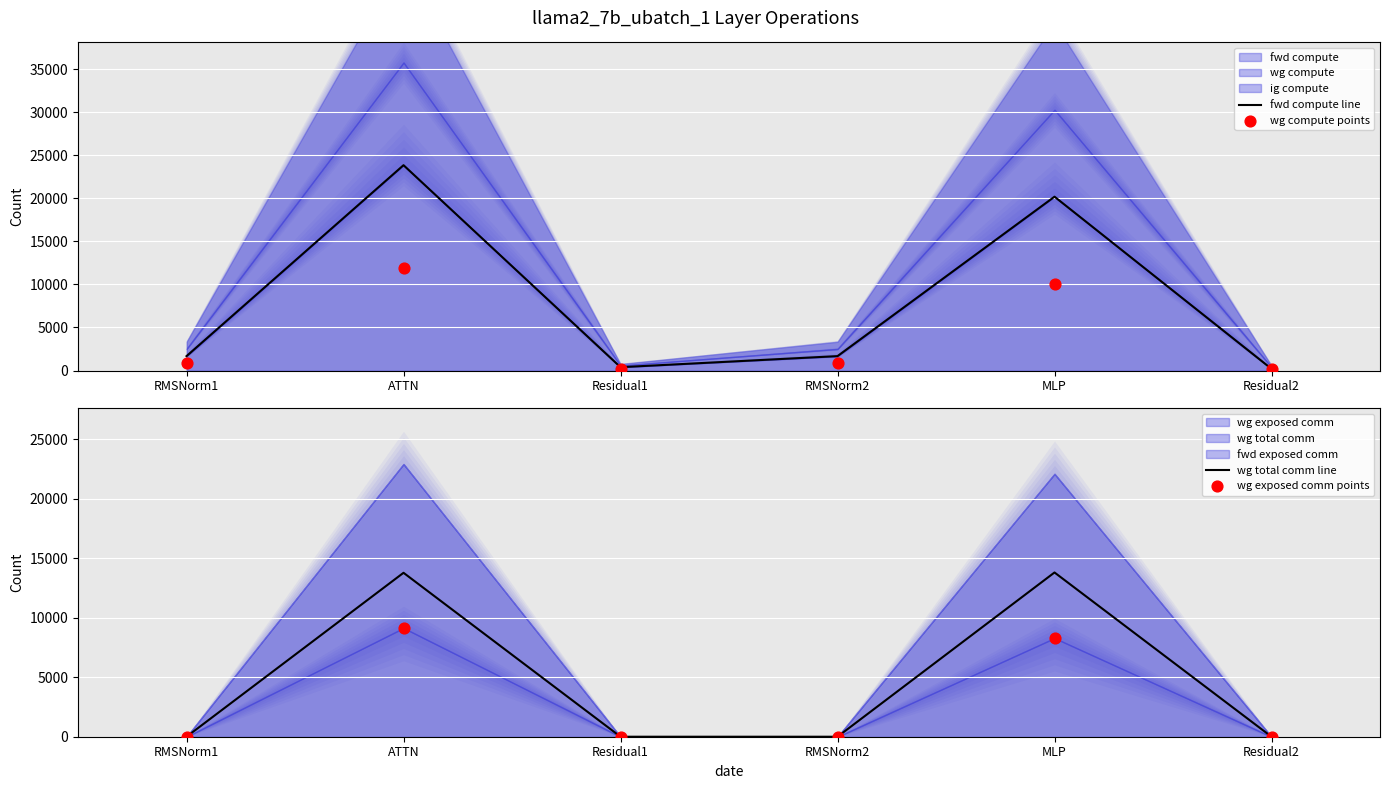

At how many categories does at least one series exceed 17956?

2